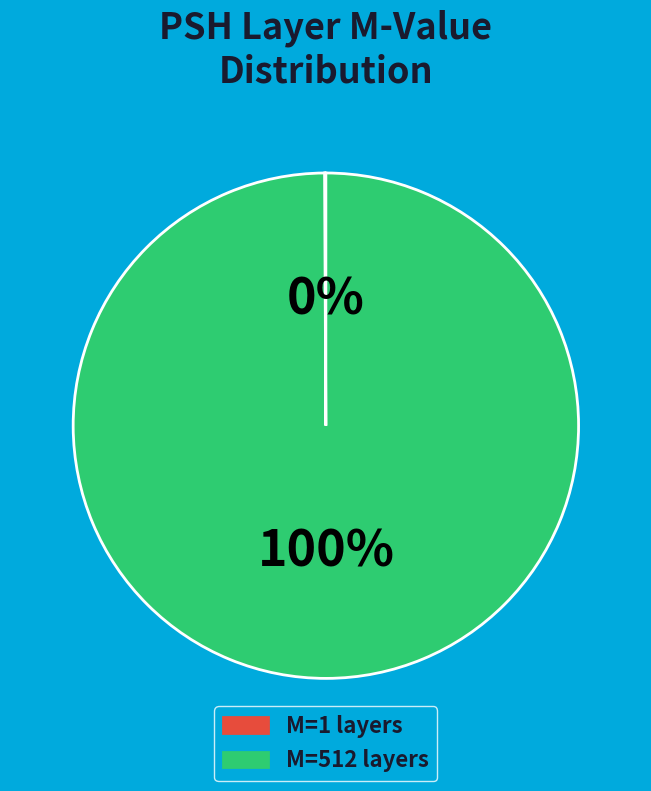

Is there a majority slice in this chart?

Yes